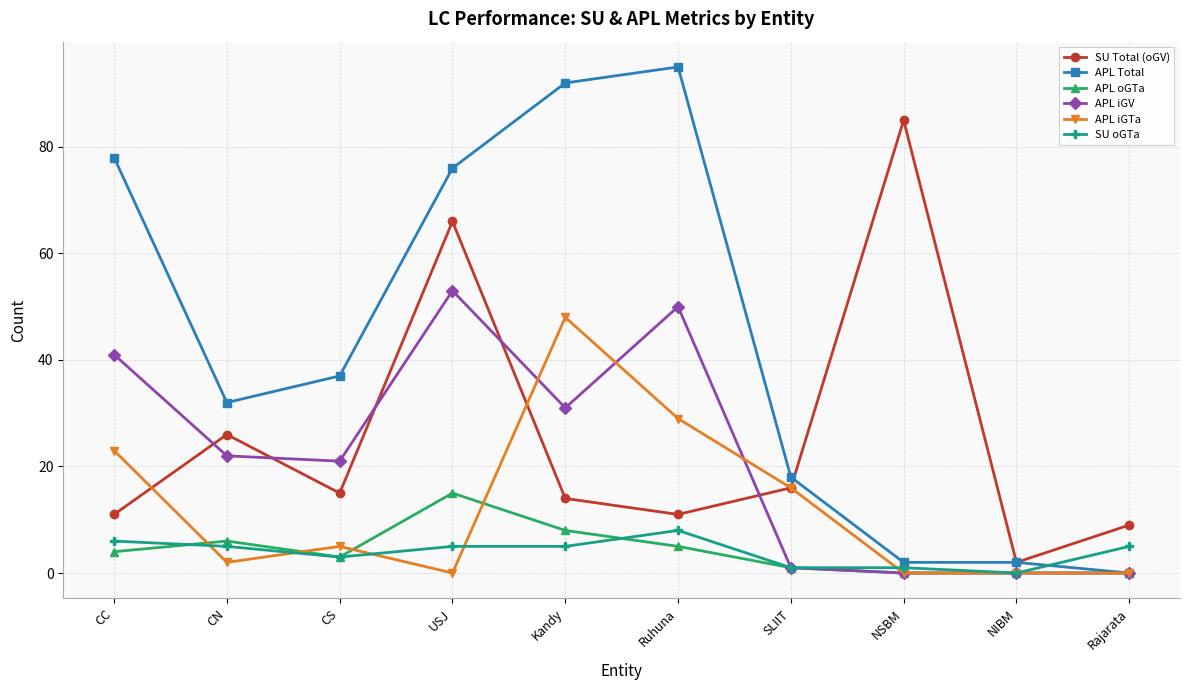

Reading left to right, what are all the values shown in this chart?

SU Total (oGV): 11	26	15	66	14	11	16	85	2	9
APL Total: 78	32	37	76	92	95	18	2	2	0
APL oGTa: 4	6	3	15	8	5	1	0	0	0
APL iGV: 41	22	21	53	31	50	1	0	0	0
APL iGTa: 23	2	5	0	48	29	16	0	0	0
SU oGTa: 6	5	3	5	5	8	1	1	0	5